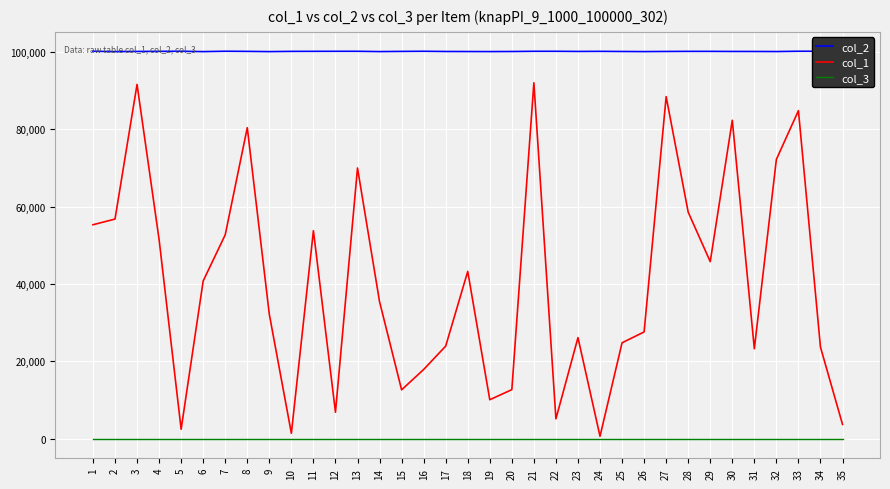

What is the greatest value displayed?

100100